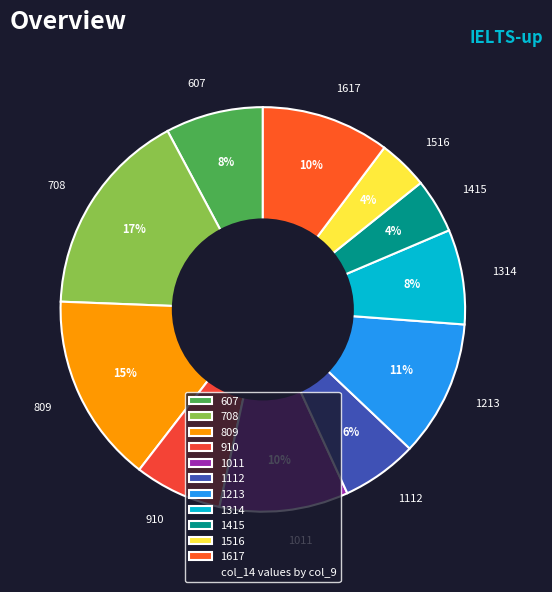

Is there any slice that represents more than half of the pie?

No